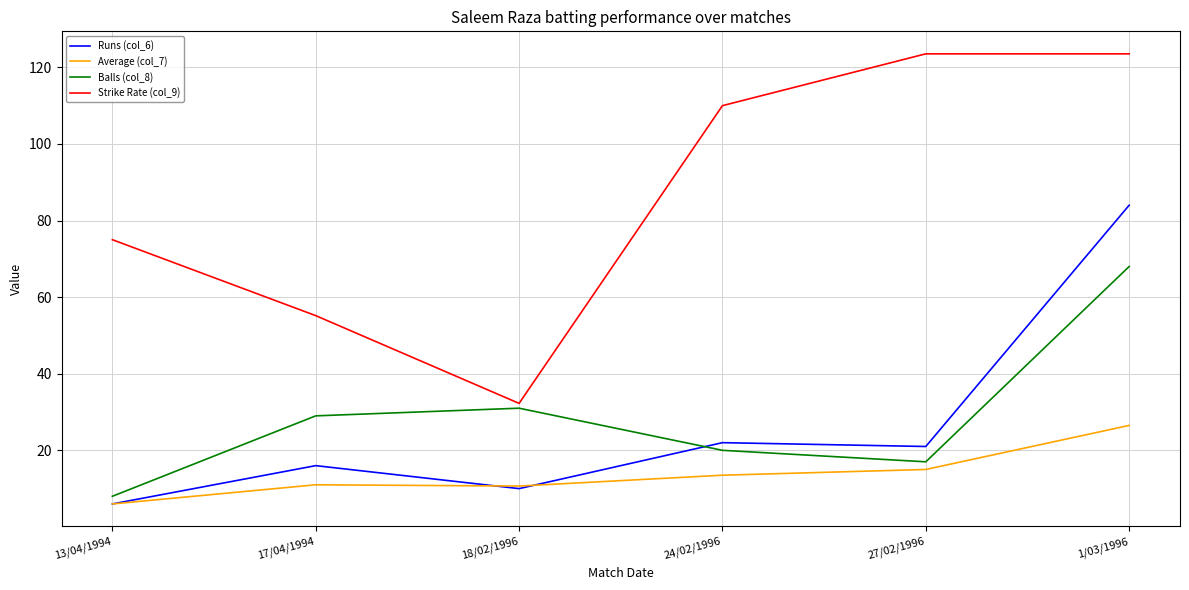

True or false: Average (col_7) has a value of 15.0 at 27/02/1996.

True